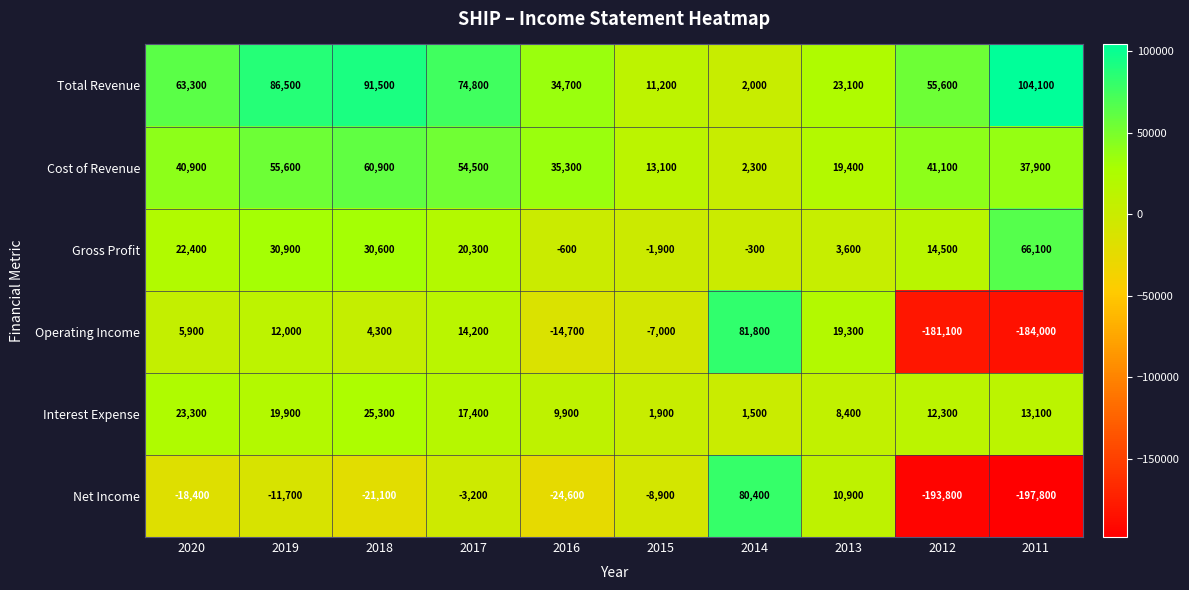

What is the sum of the Net Income values at 2016 and 2014?

55800